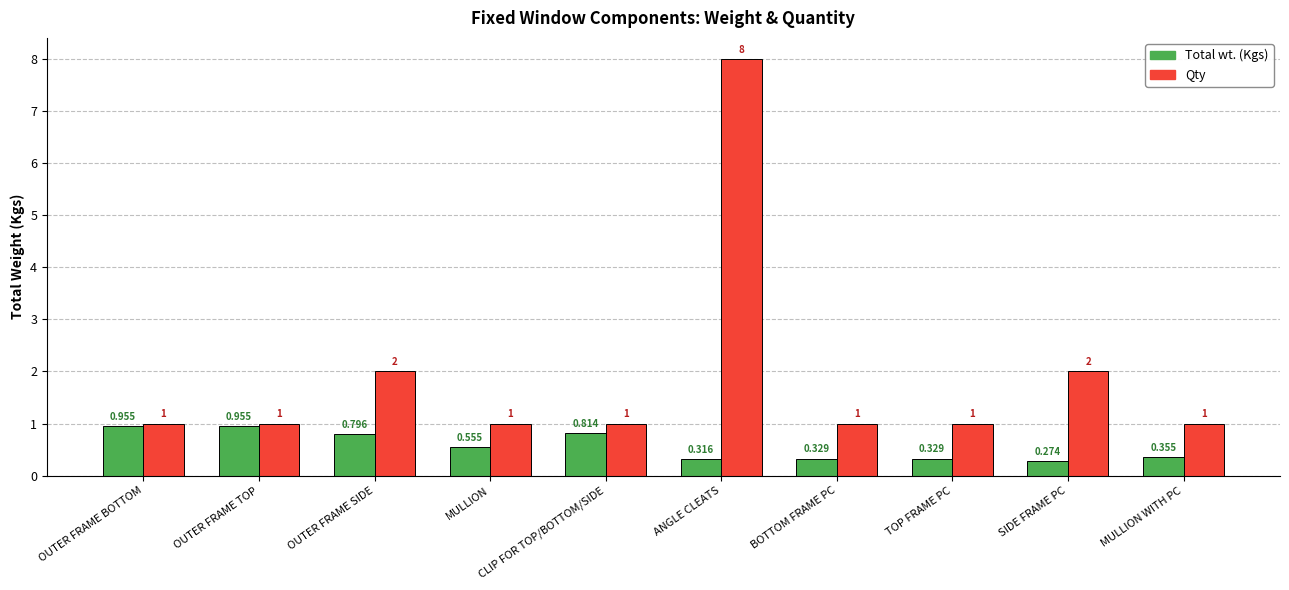

At which label is Total wt. (Kgs) closest to 0?

SIDE FRAME PC